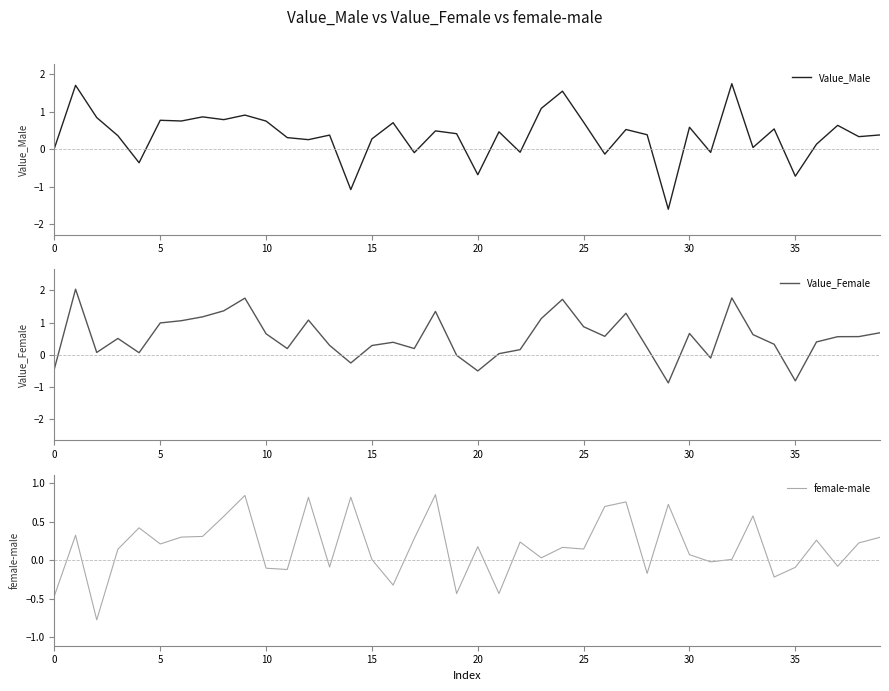

How many distinct data groups are displayed?

3